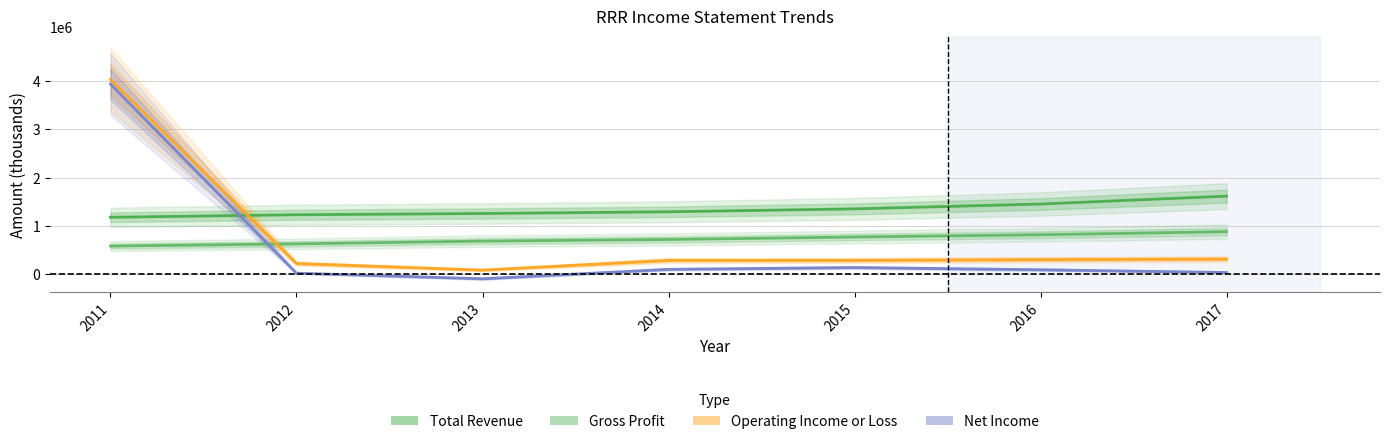

Reading left to right, extract all data points from this chart.

Total Revenue: 2011=1178100	2012=1230200	2013=1256100	2014=1291600	2015=1352100	2016=1452400	2017=1615600
Gross Profit: 2011=582400	2012=628200	2013=685100	2014=718500	2015=769900	2016=817100	2017=880300
Operating Income or Loss: 2011=4029500	2012=221400	2013=84800	2014=286100	2015=287100	2016=302200	2017=313500
Net Income: 2011=3934400	2012=21100	2013=-95000	2014=100500	2015=137700	2016=92000	2017=35200